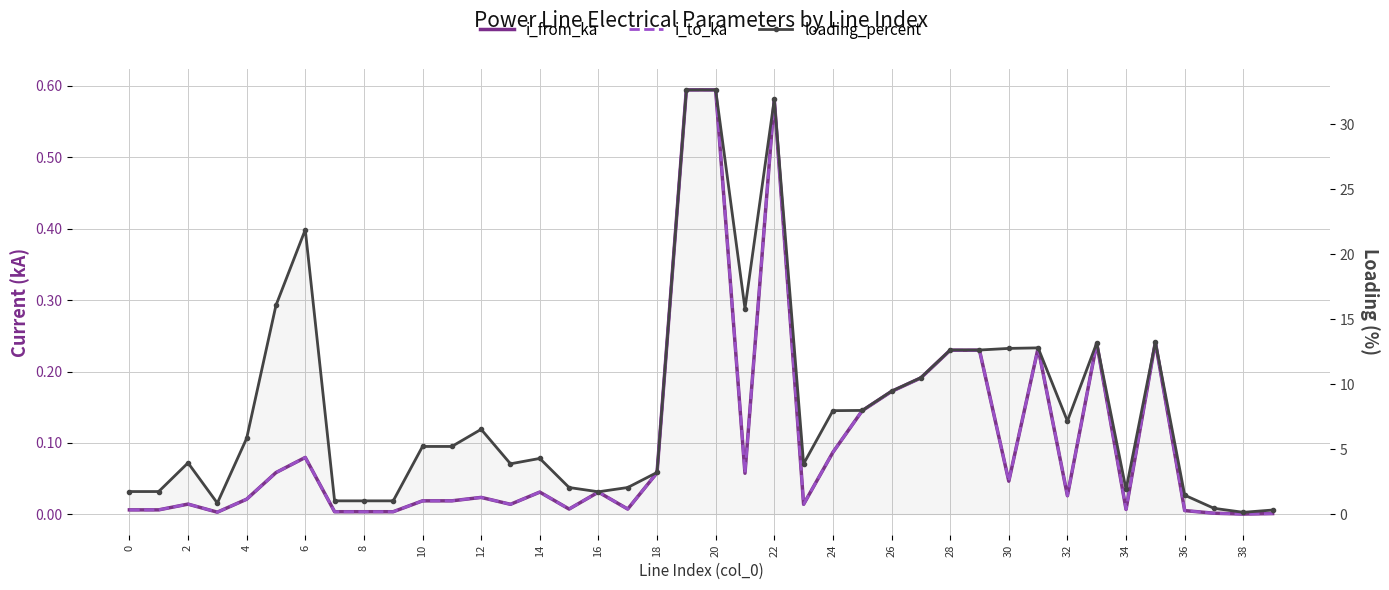

Reading right to left, list all the values displayed in this chart.

i_from_ka: 0.0	0.0	0.0	0.0	0.2	0.0	0.2	0.0	0.2	0.0	0.2	0.2	0.2	0.2	0.1	0.1	0.0	0.6	0.1	0.6	0.6	0.1	0.0	0.0	0.0	0.0	0.0	0.0	0.0	0.0	0.0	0.0	0.0	0.1	0.1	0.0	0.0	0.0	0.0	0.0
i_to_ka: 0.0	0.0	0.0	0.0	0.2	0.0	0.2	0.0	0.2	0.0	0.2	0.2	0.2	0.2	0.1	0.1	0.0	0.6	0.1	0.6	0.6	0.1	0.0	0.0	0.0	0.0	0.0	0.0	0.0	0.0	0.0	0.0	0.0	0.1	0.1	0.0	0.0	0.0	0.0	0.0
loading_percent: 0.3	0.1	0.4	1.5	13.3	1.9	13.2	7.2	12.8	12.8	12.6	12.6	10.5	9.5	8.0	8.0	3.9	31.9	15.8	32.7	32.7	3.2	2.0	1.7	2.0	4.3	3.9	6.5	5.2	5.2	1.0	1.0	1.0	21.9	16.1	5.8	0.8	3.9	1.7	1.7